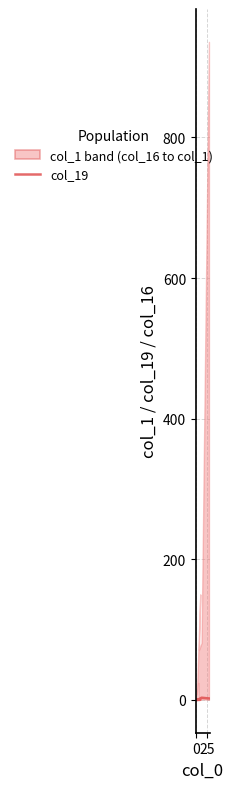

What position from the right is 6?

14